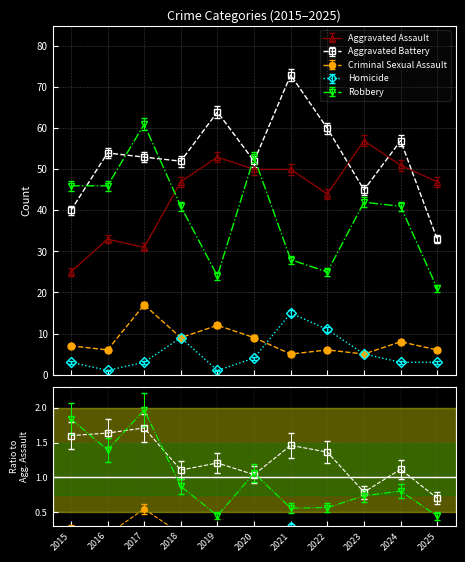

True or false: Aggravated Assault and Criminal Sexual Assault intersect in this chart.

False